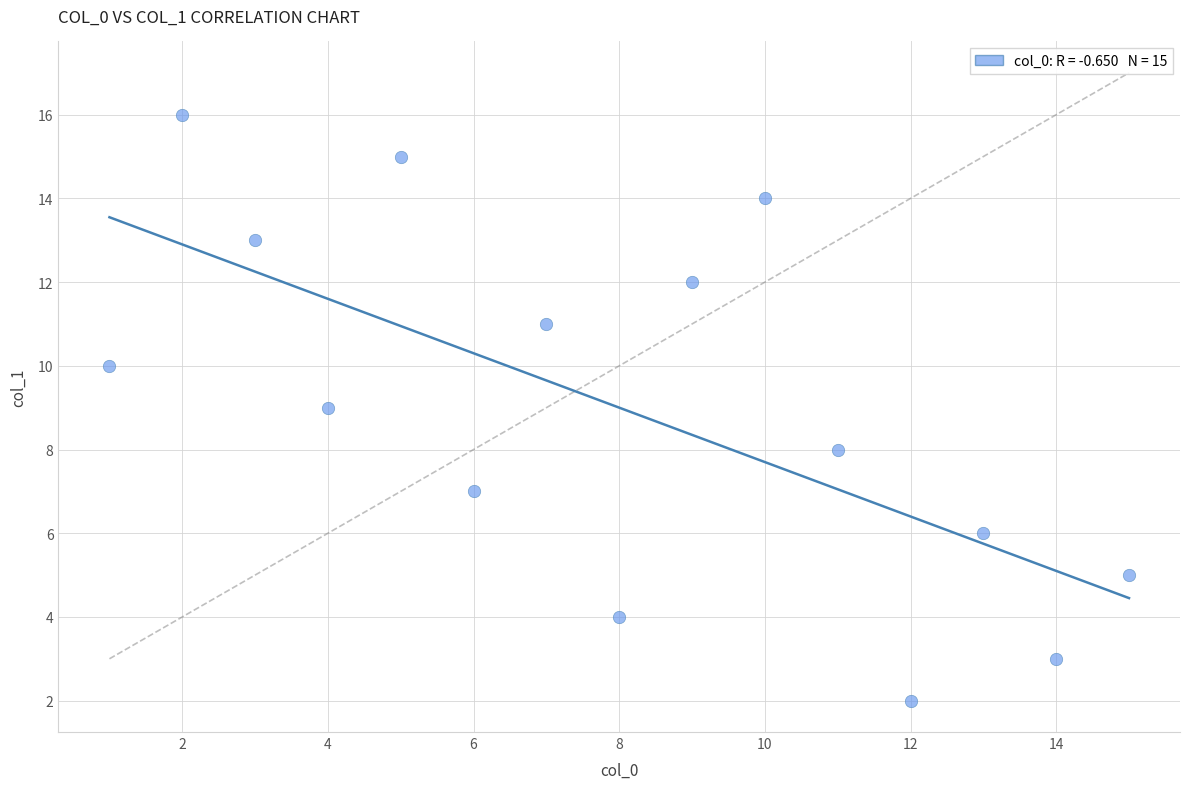

What is the range of X values (max minus min)?

14